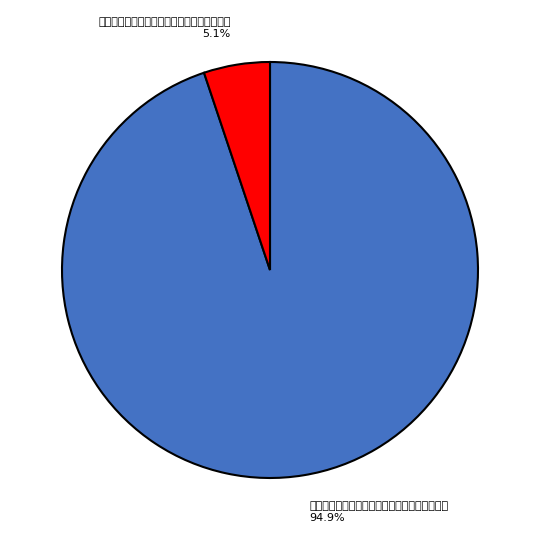

Which category accounts for the majority?

四月既望过初堂同徕之移舸溯青溪抵太平桥而返